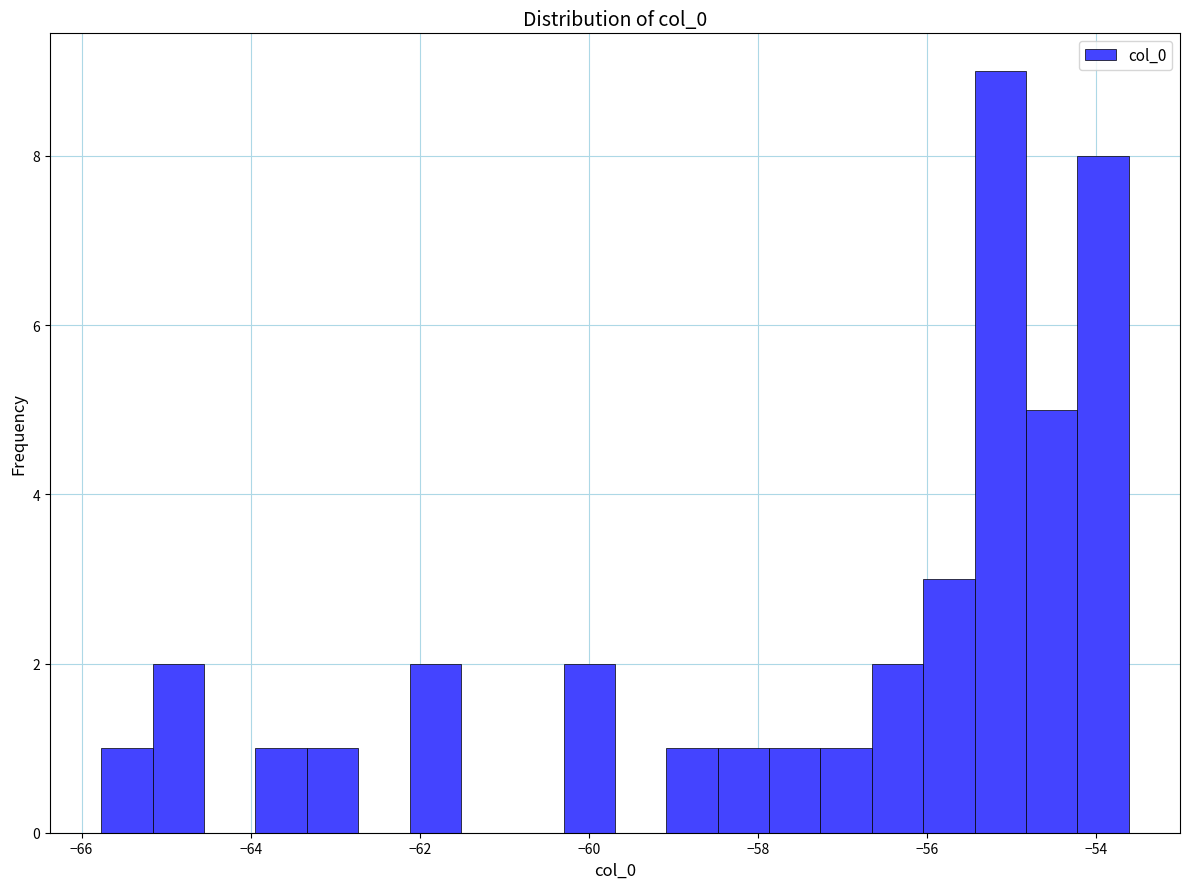

Read against the x-axis, roughly where is the centre of the tallest bar?

-55.2